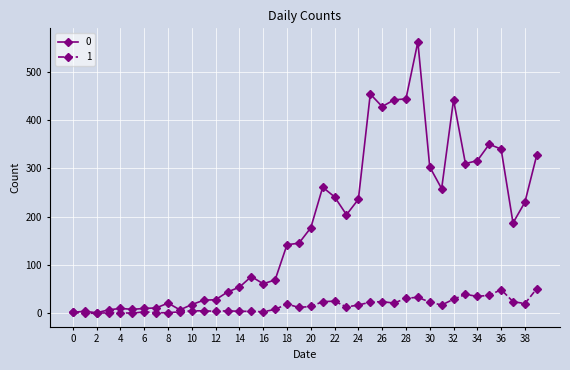

What is the greatest value displayed?

562